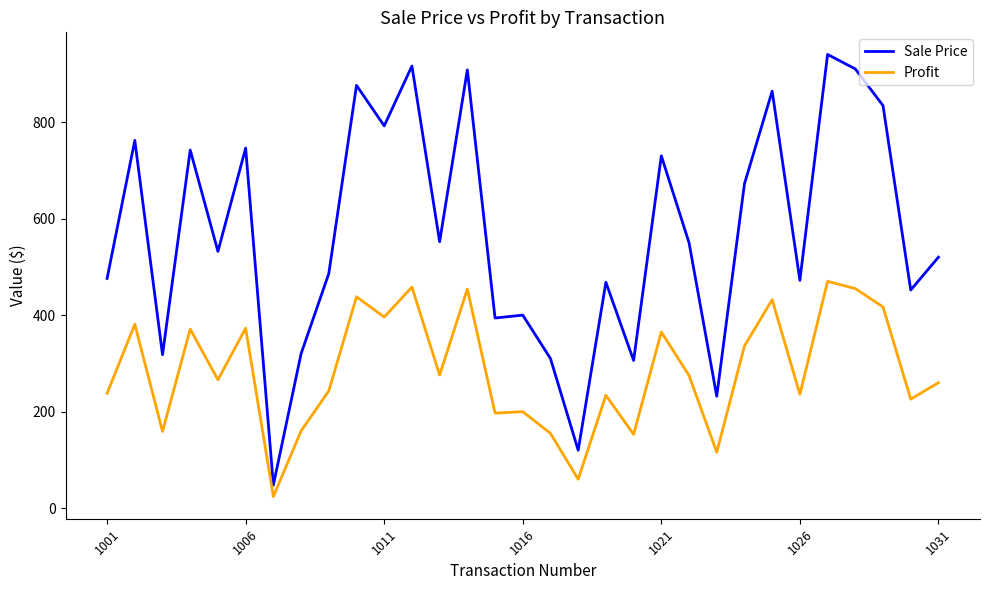

Count the number of data series in this chart.

2